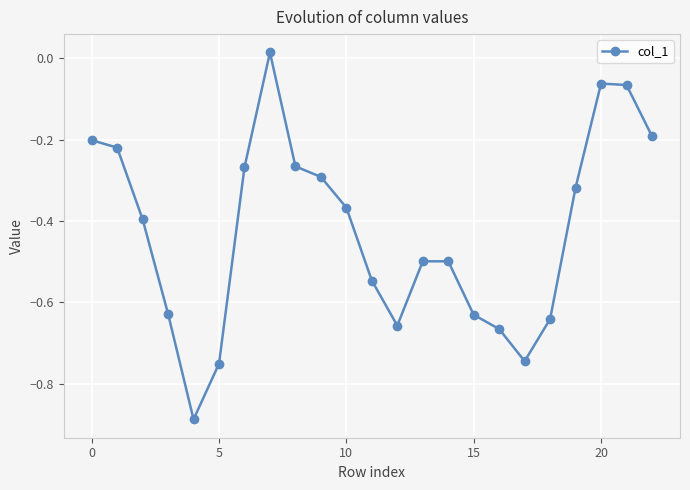

How many points are lower than both their immediate neighbors (excluding endpoints)?

3